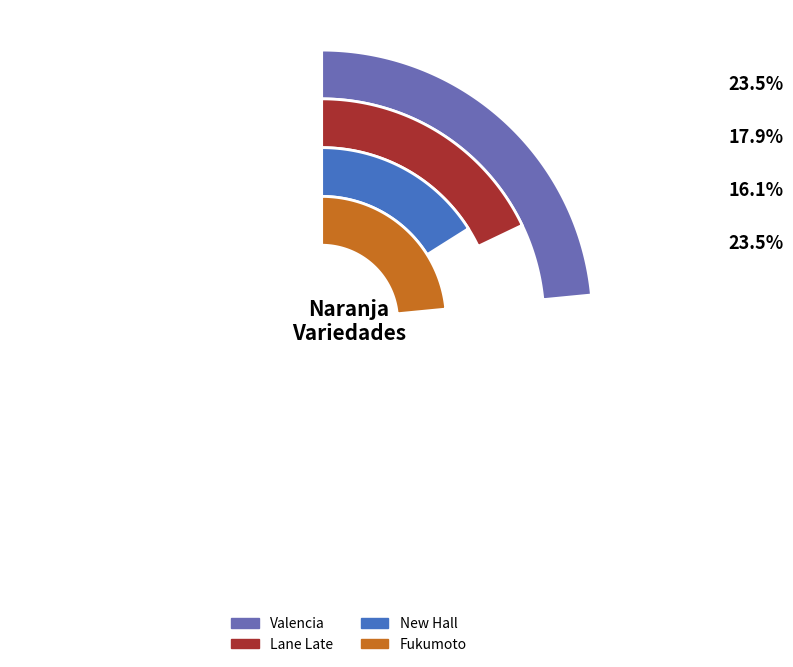

Is the sum of New Hall and Lane Late greater than half?

No